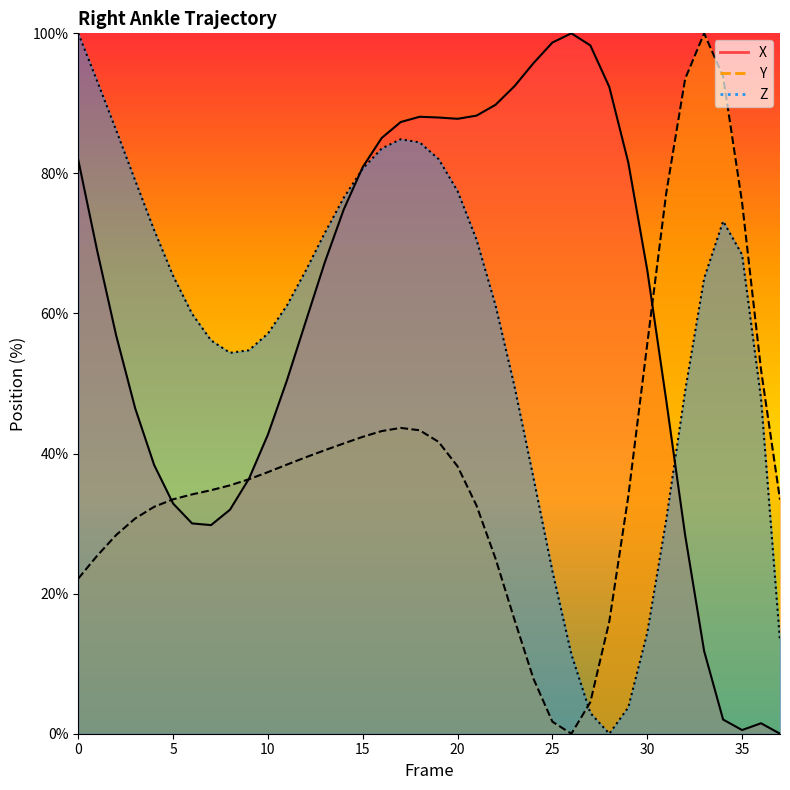

Which label corresponds to the smallest value in the chart?

37